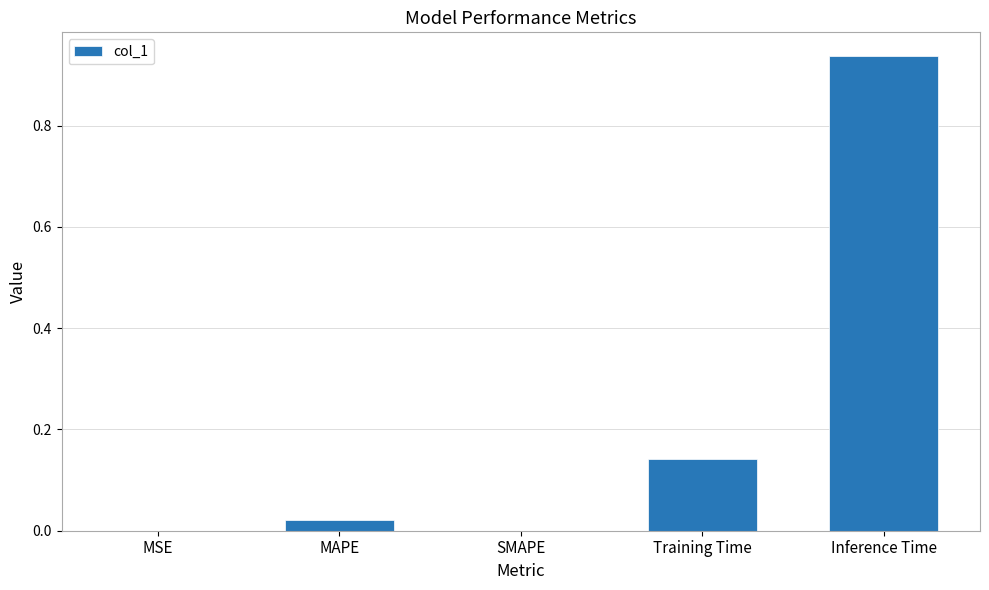

The chart shows a value of 0.0 at SMAPE. True or false?

True